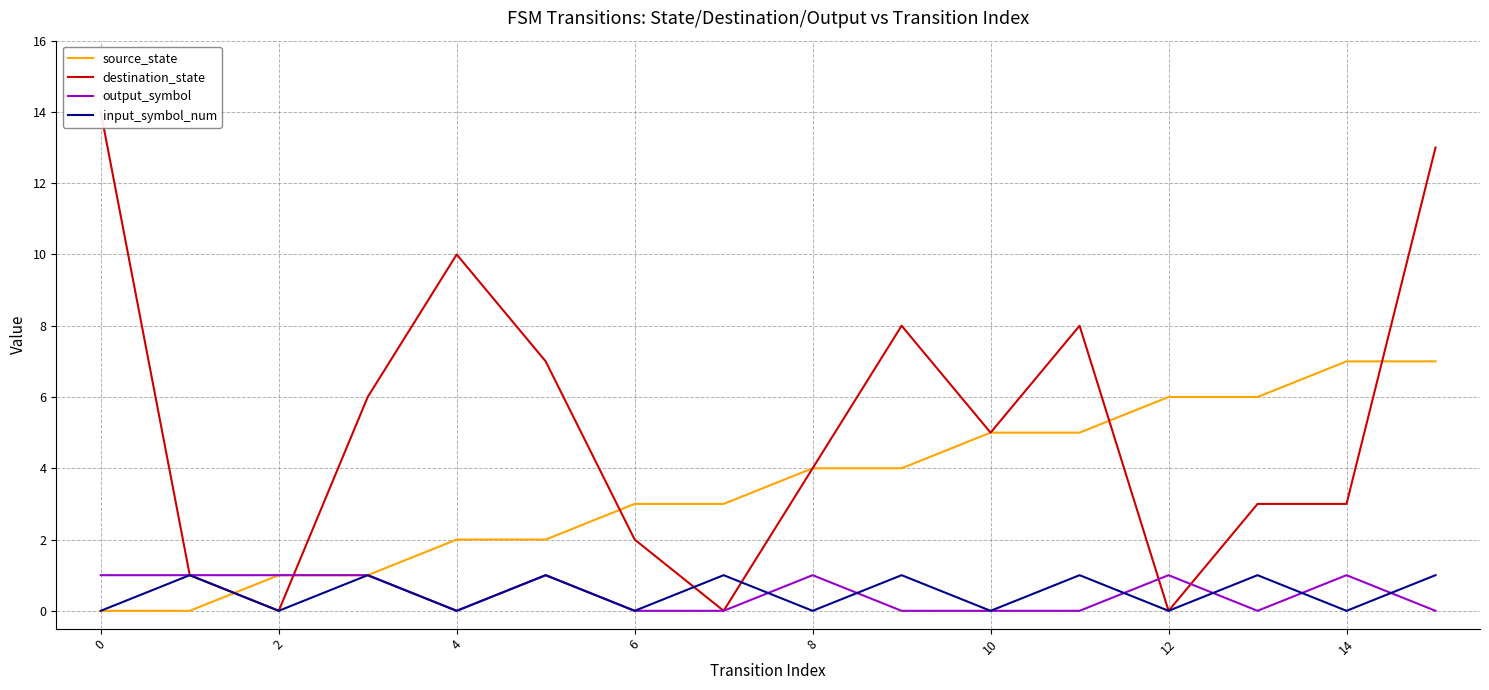

True or false: destination_state and source_state cross at least once.

True